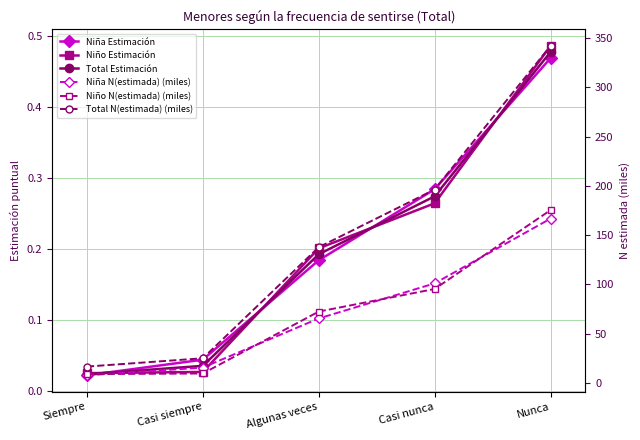

Reading left to right, extract all data points from this chart.

Niña Estimación: Siempre=0.0	Casi siempre=0.0	Algunas veces=0.2	Casi nunca=0.3	Nunca=0.5
Niño Estimación: Siempre=0.0	Casi siempre=0.0	Algunas veces=0.2	Casi nunca=0.3	Nunca=0.5
Total Estimación: Siempre=0.0	Casi siempre=0.0	Algunas veces=0.2	Casi nunca=0.3	Nunca=0.5
Niña N(estimada) (miles): Siempre=7.6	Casi siempre=15.5	Algunas veces=65.3	Casi nunca=101.0	Nunca=166.7
Niño N(estimada) (miles): Siempre=8.8	Casi siempre=9.5	Algunas veces=72.4	Casi nunca=95.3	Nunca=175.4
Total N(estimada) (miles): Siempre=16.5	Casi siempre=24.9	Algunas veces=137.7	Casi nunca=196.3	Nunca=342.1